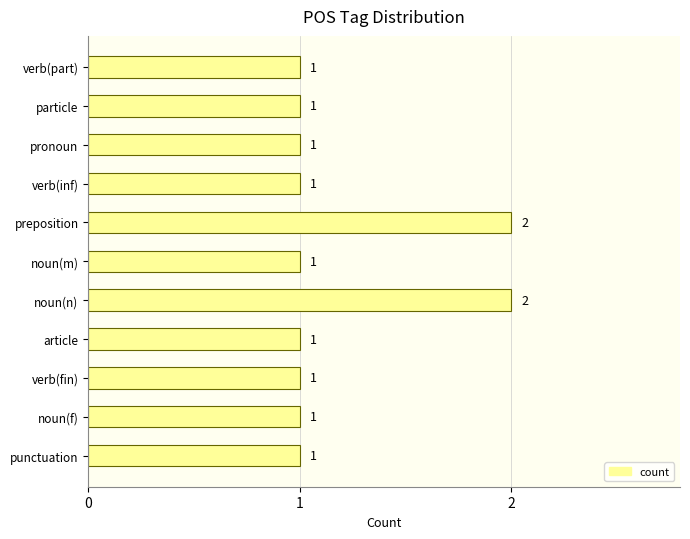

The chart shows a value of 1 at verb(part). True or false?

True